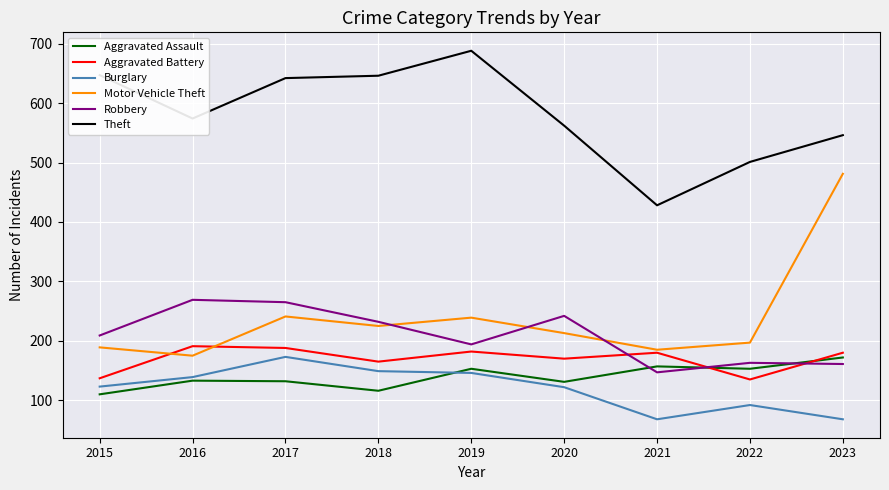

Which series has the largest total across all categories?

Theft